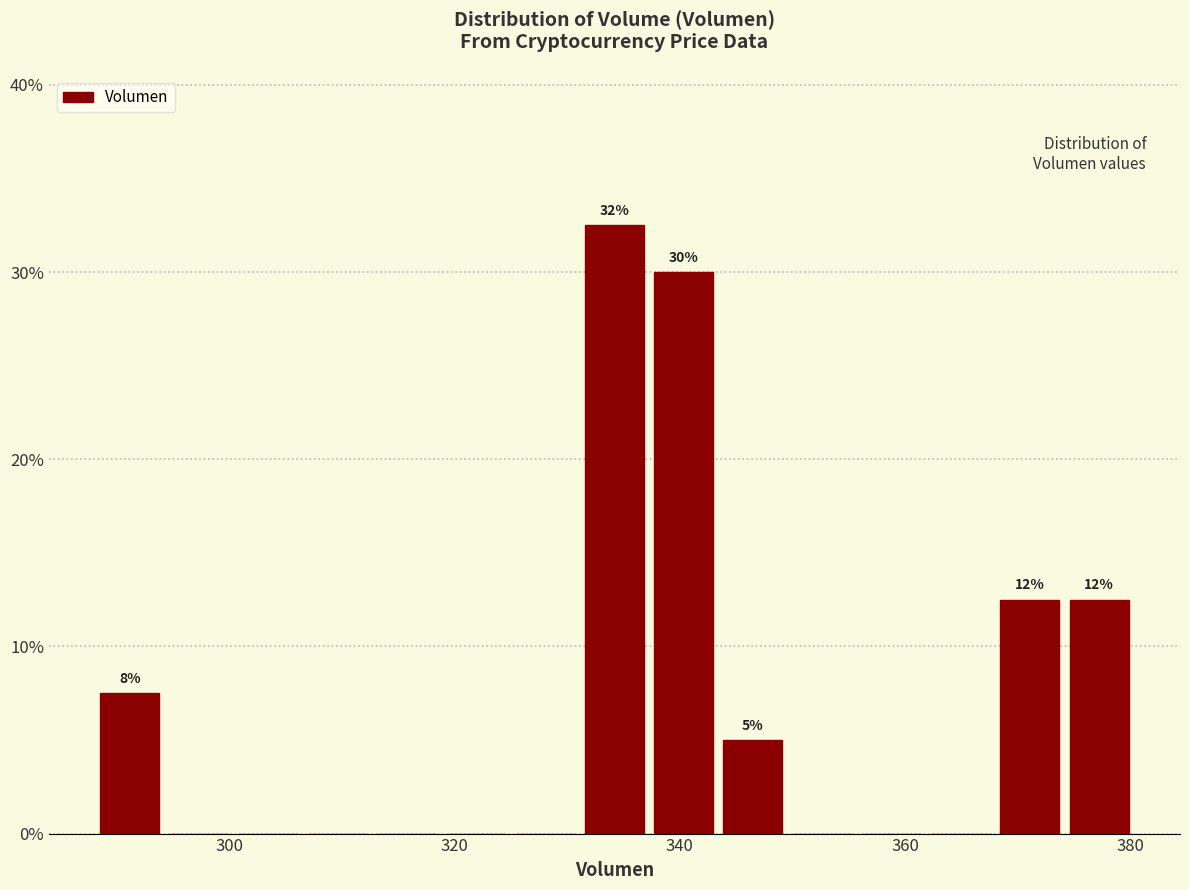

Around what value on the x-axis is the tallest bar? Give the approximate position of its centre, as read against the axis.

334